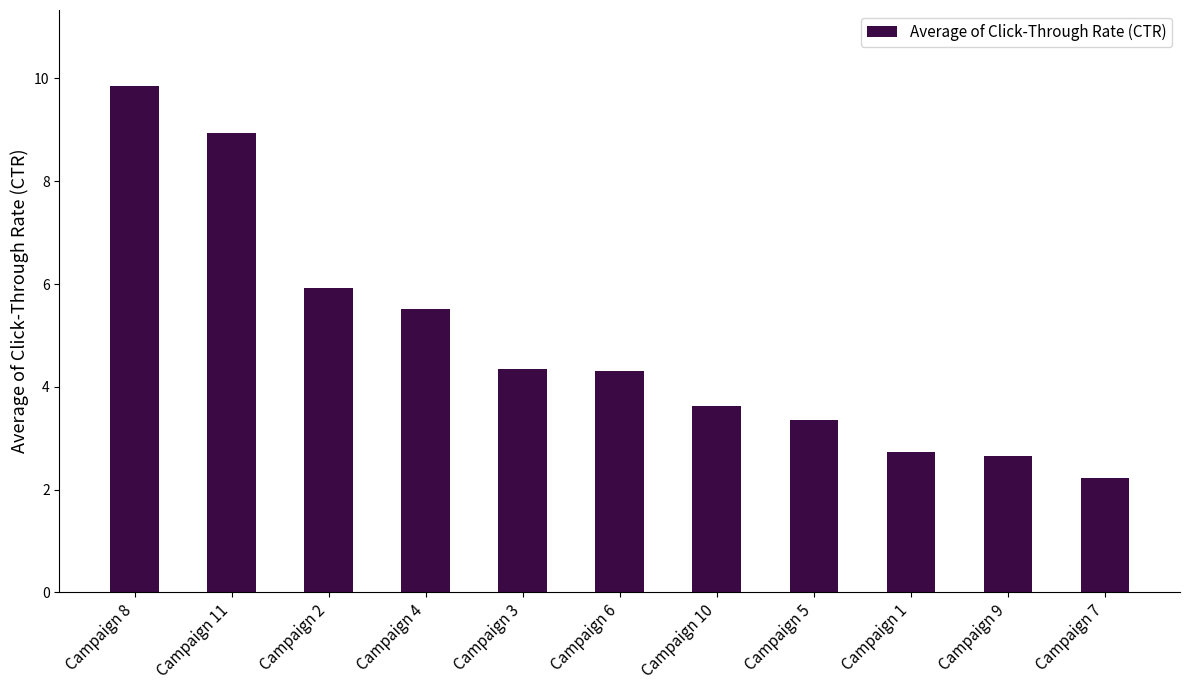

Where does the data first go above 4?

Campaign 8